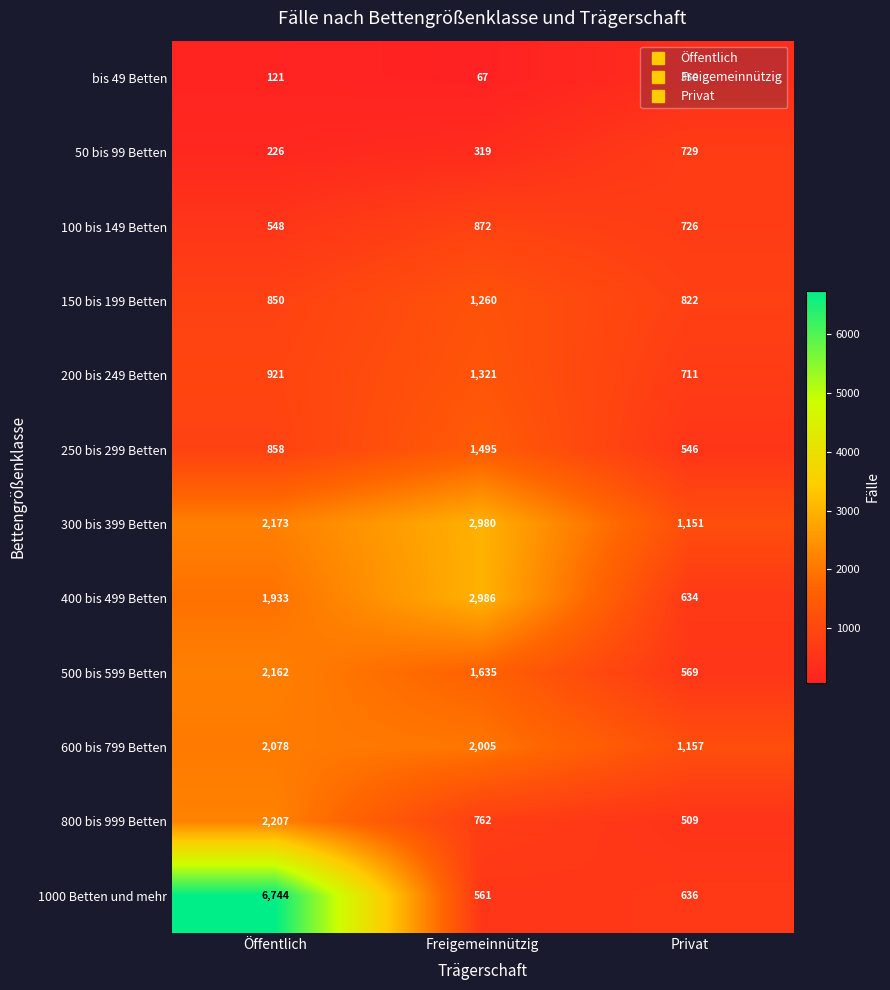

What is the spread (max minus min) of values at Öffentlich?

6623